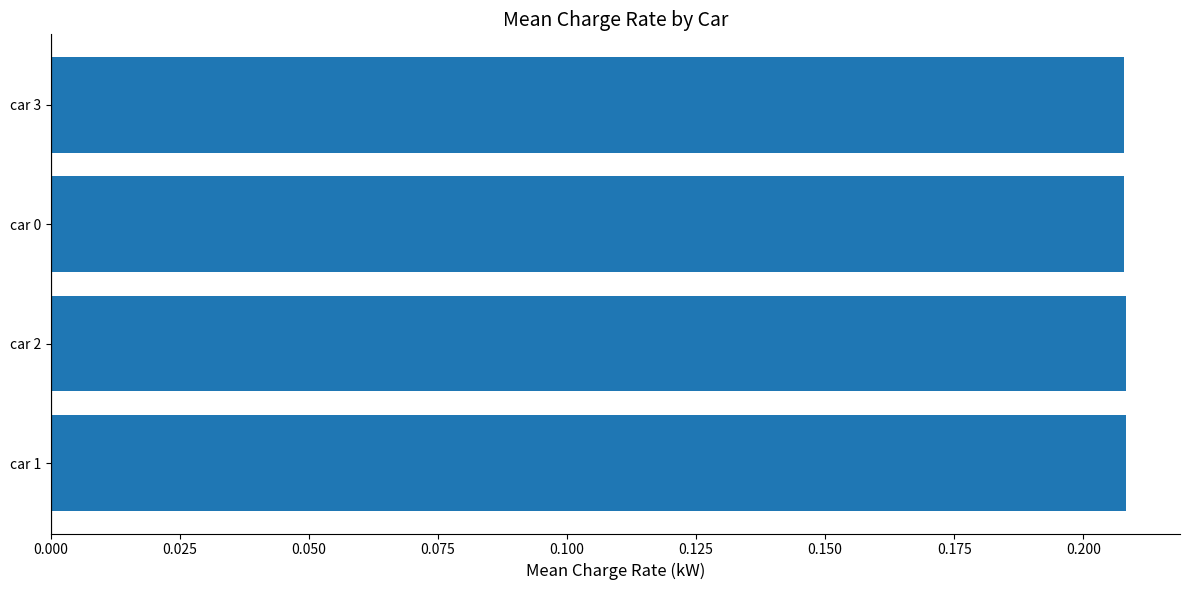

What is the sum of all values?

0.8